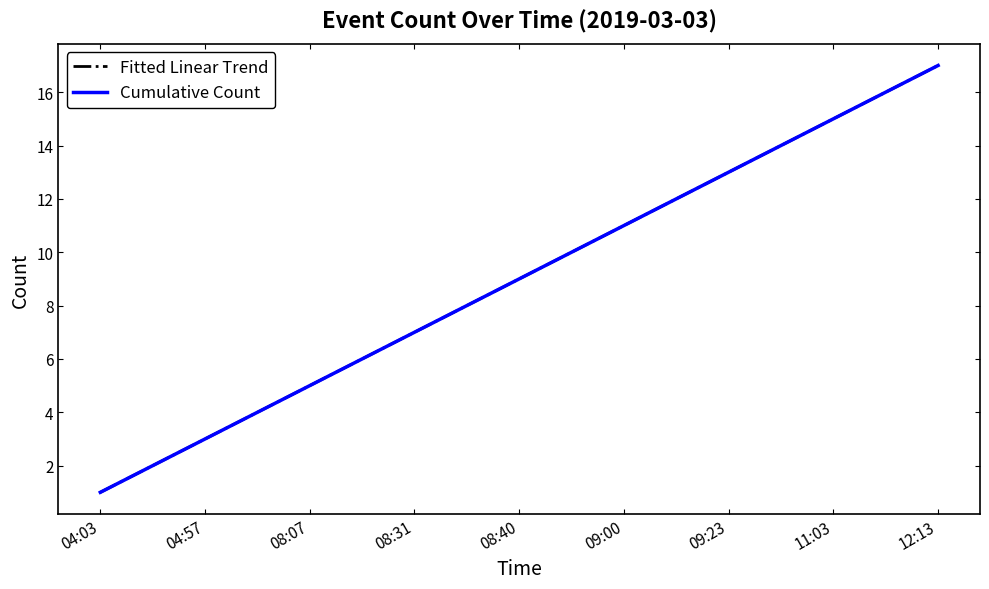

List the series in order of their peak value, highest first.

Cumulative Count, Fitted Linear Trend